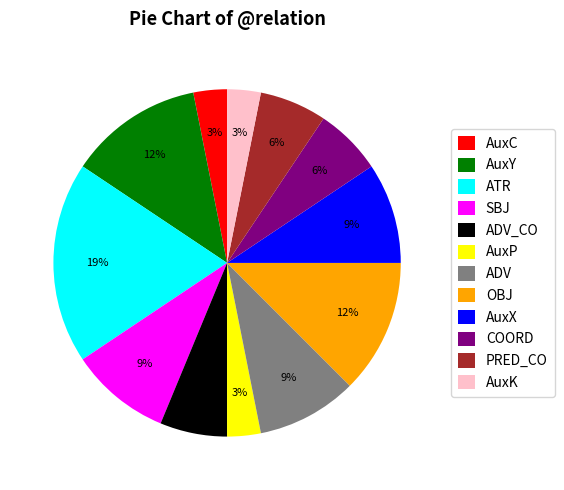

Which category has the biggest portion of the pie?

ATR